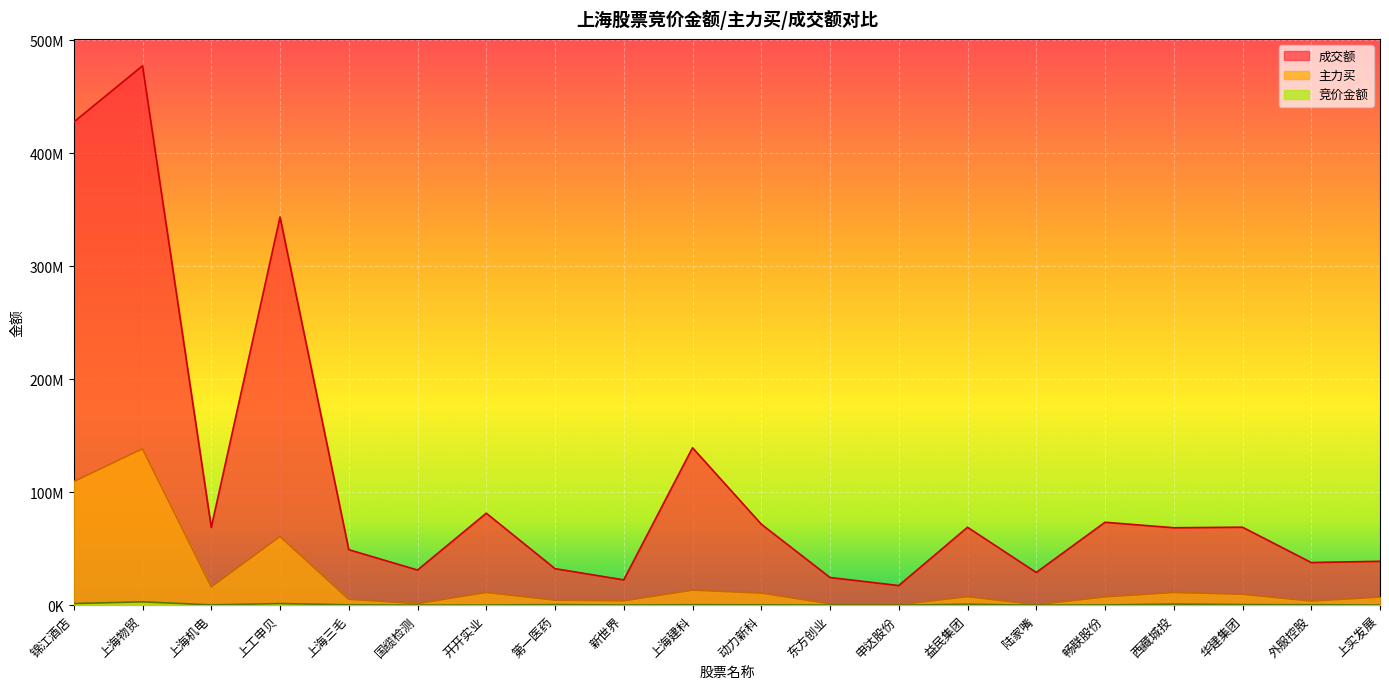

Which series has the largest total across all categories?

成交额